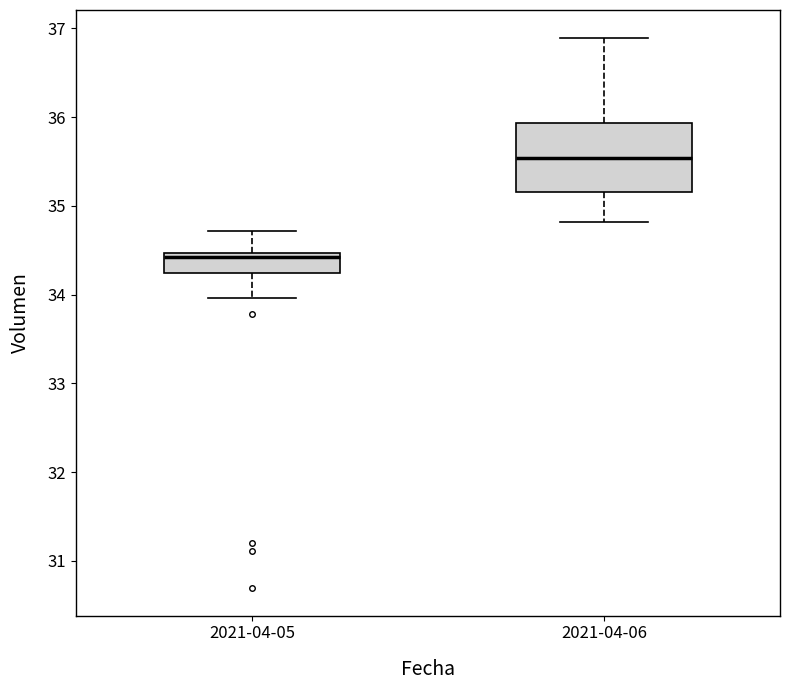

Which box has the highest median line?

2021-04-06